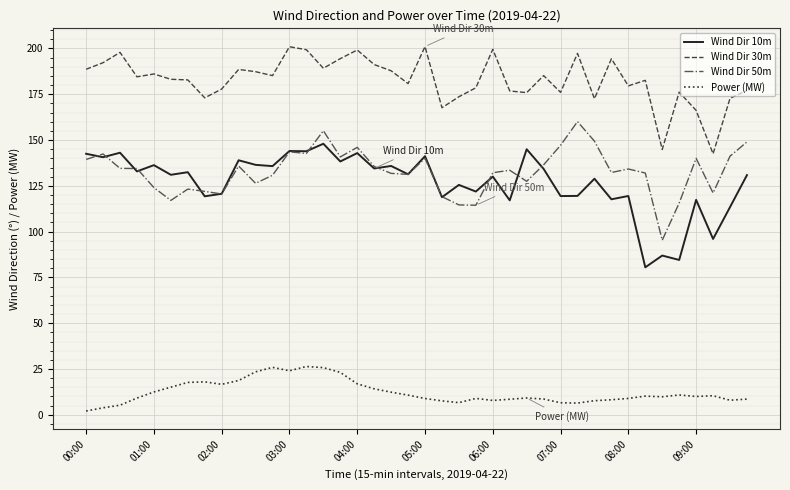

True or false: Wind Dir 50m and Power (MW) intersect in this chart.

False